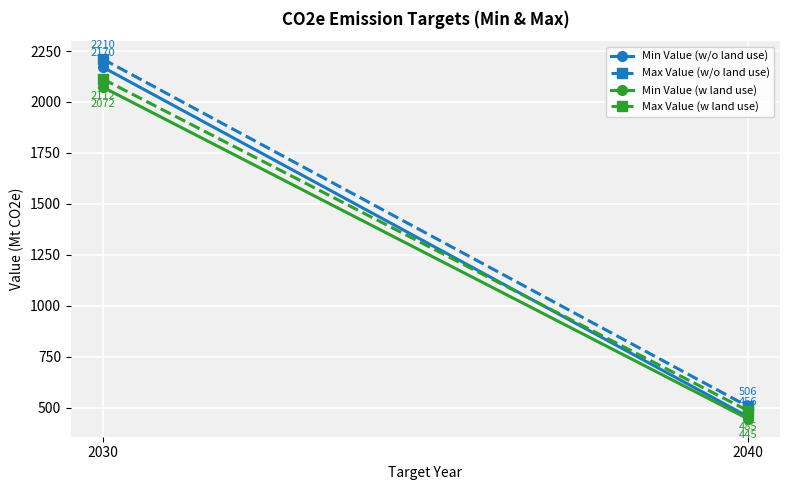

How many lines are shown in the chart?

4